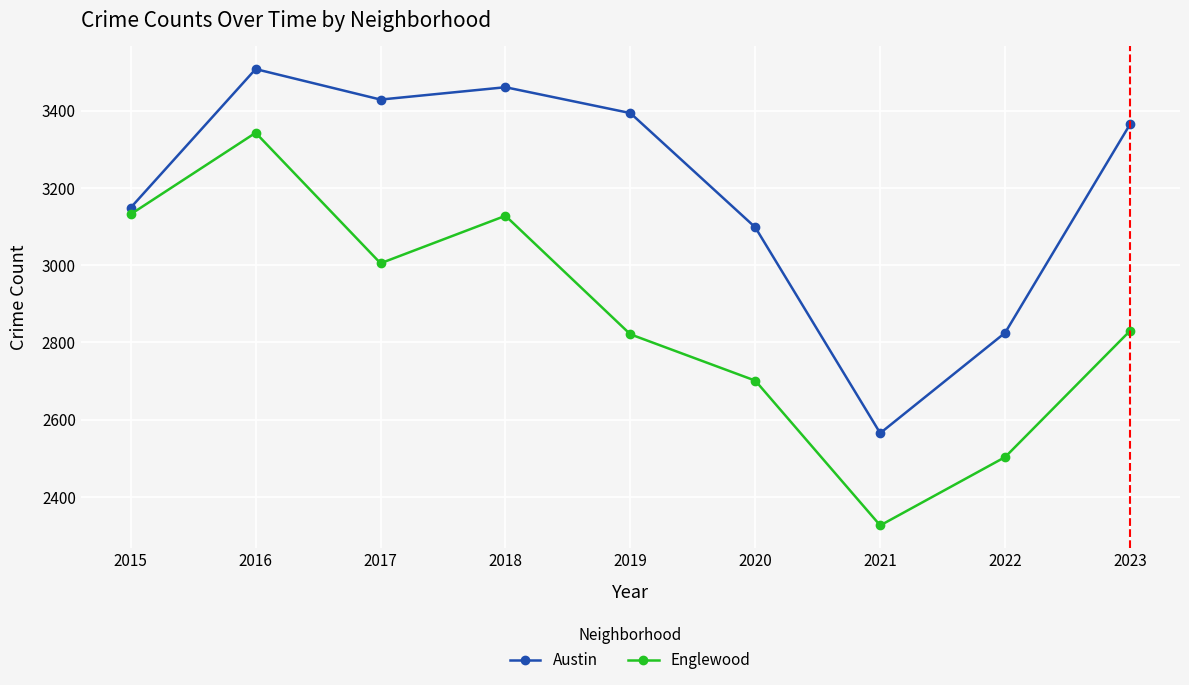

In Englewood, how many points are higher than both neighbors (excluding endpoints)?

2